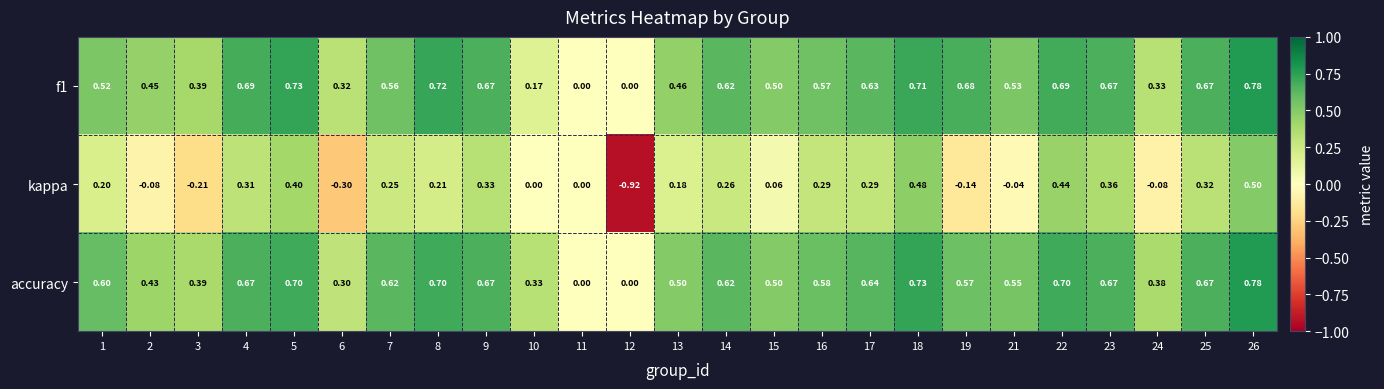

What is the difference between the highest and lowest values at 21?

0.6